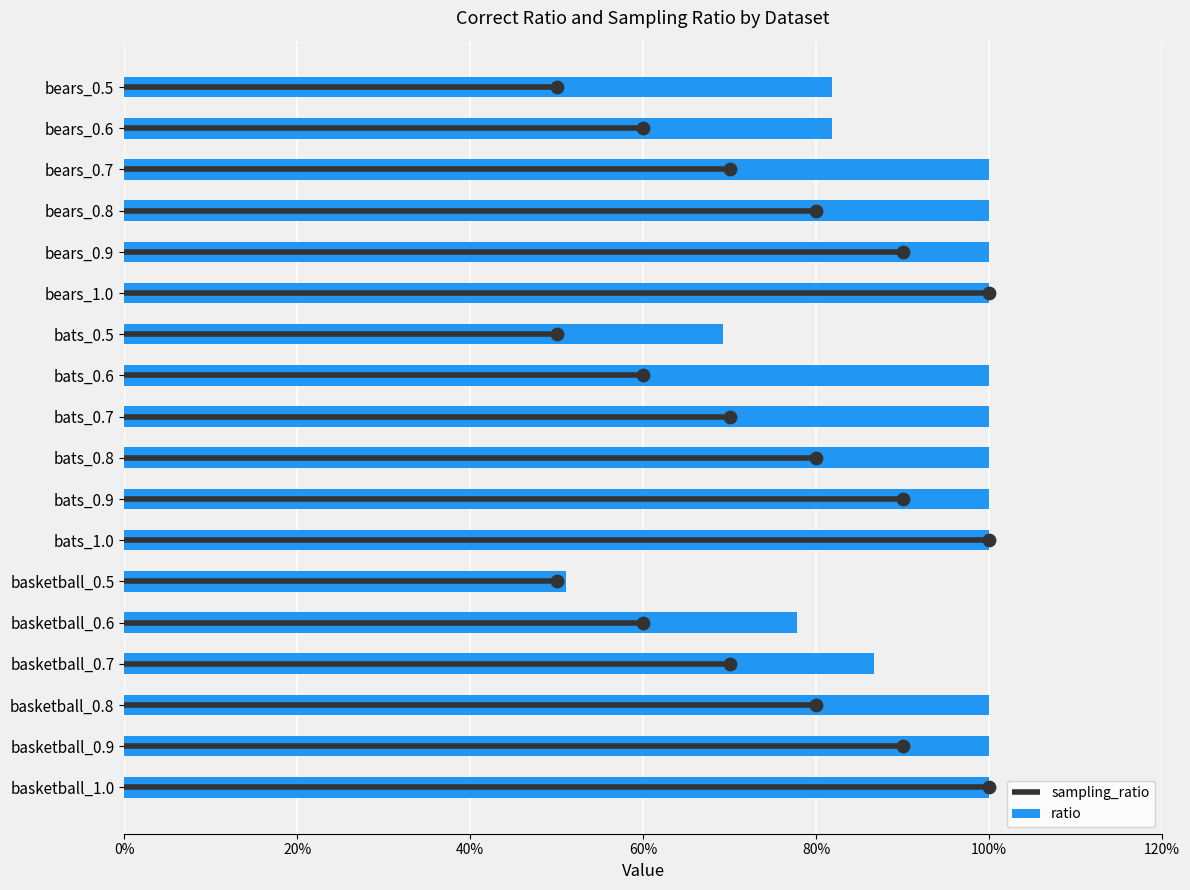

Between bears_1.0 and basketball_0.5, which is larger?

bears_1.0